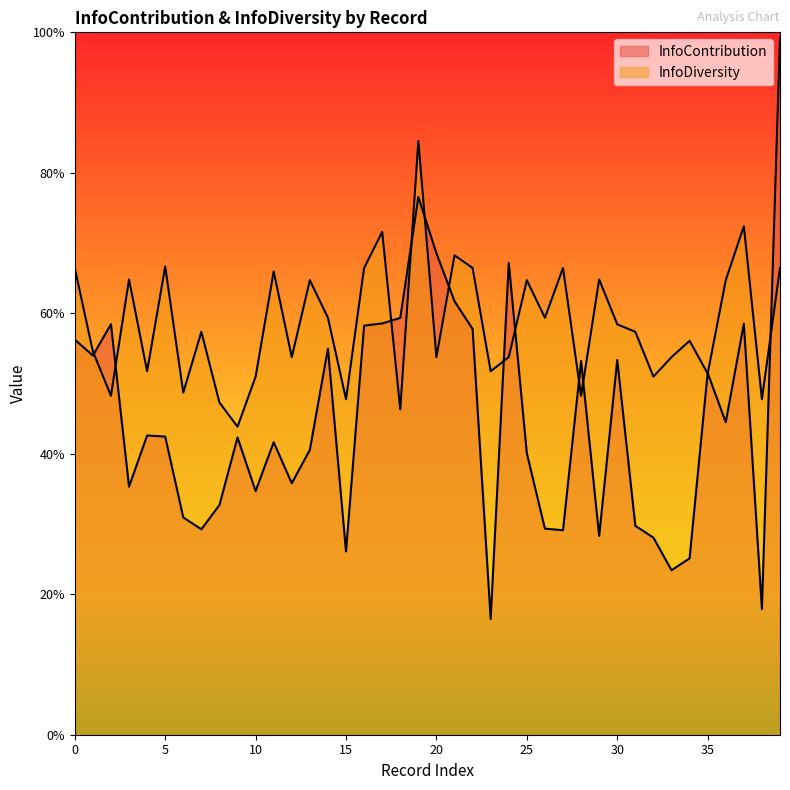

What is the minimum value shown in the chart?

0.2